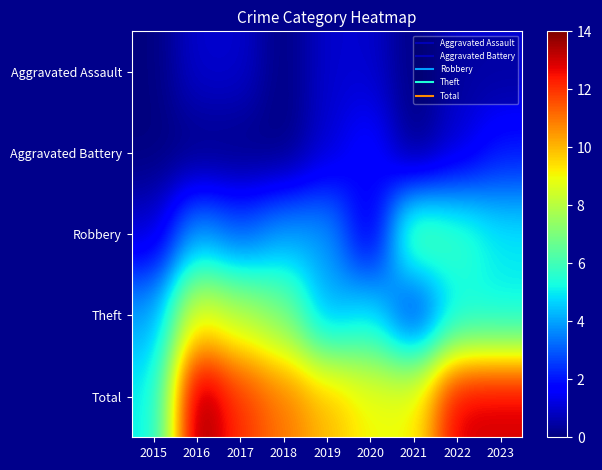

What is the total value across all series at 2020?

18